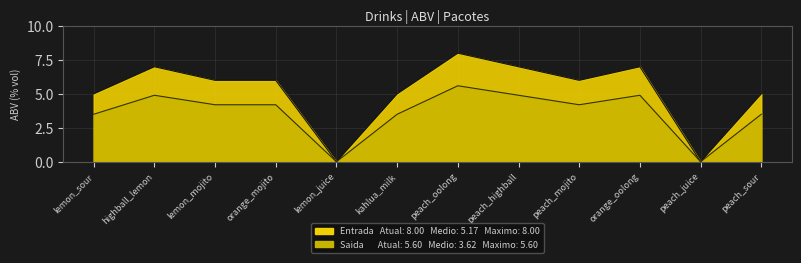

What is the difference between the maximum and minimum values?

8